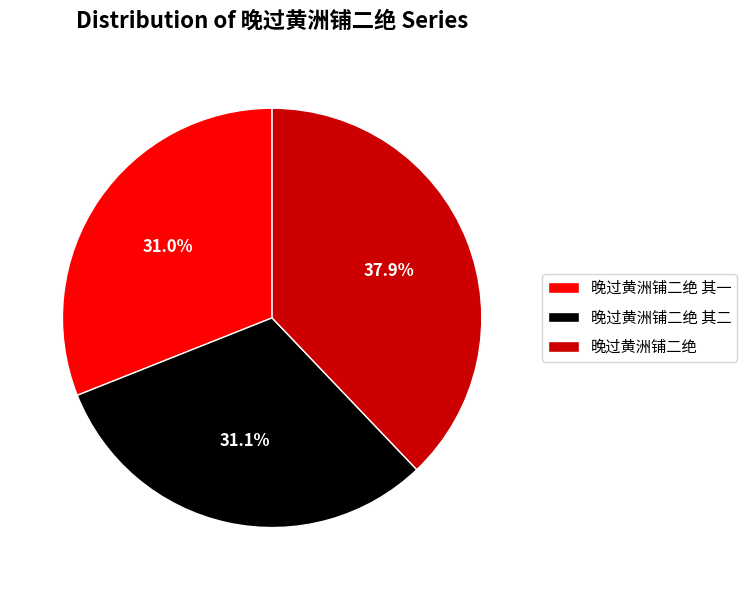

What is the largest slice in the pie chart?

晚过黄洲铺二绝